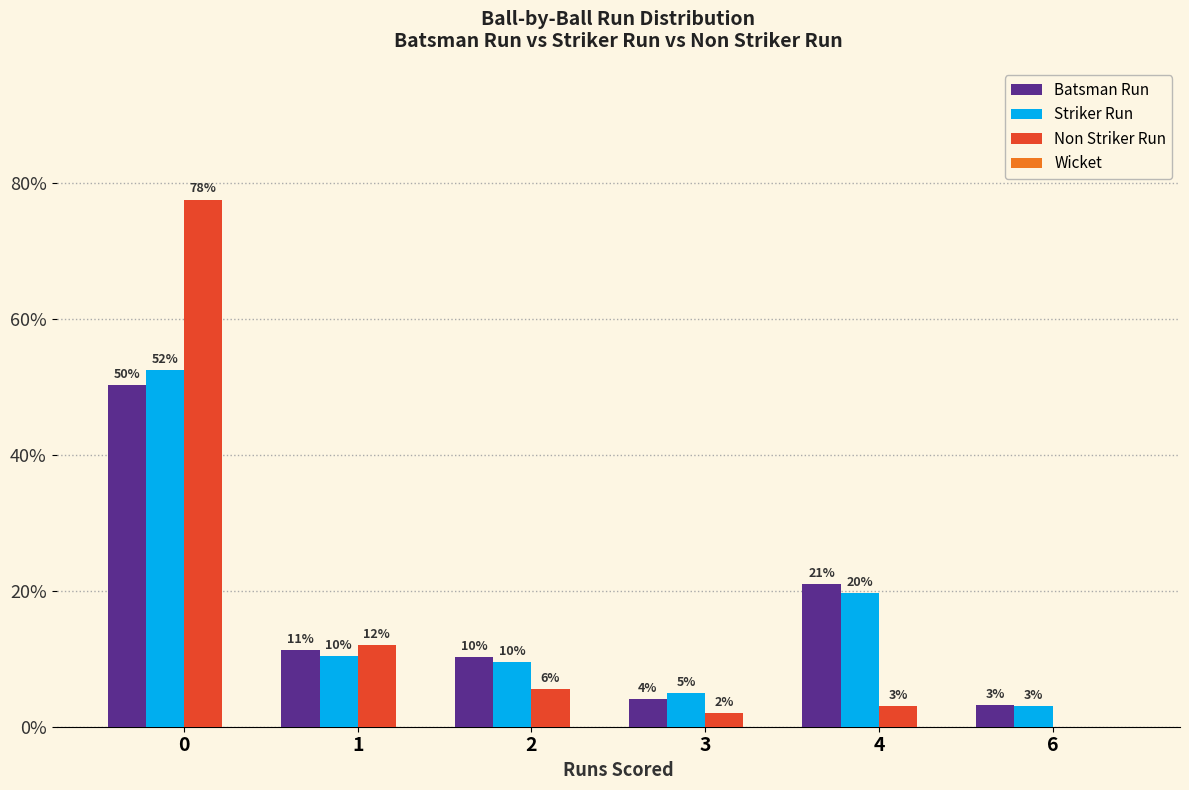

The value of Batsman Run at 2 is 10.2. True or false?

True